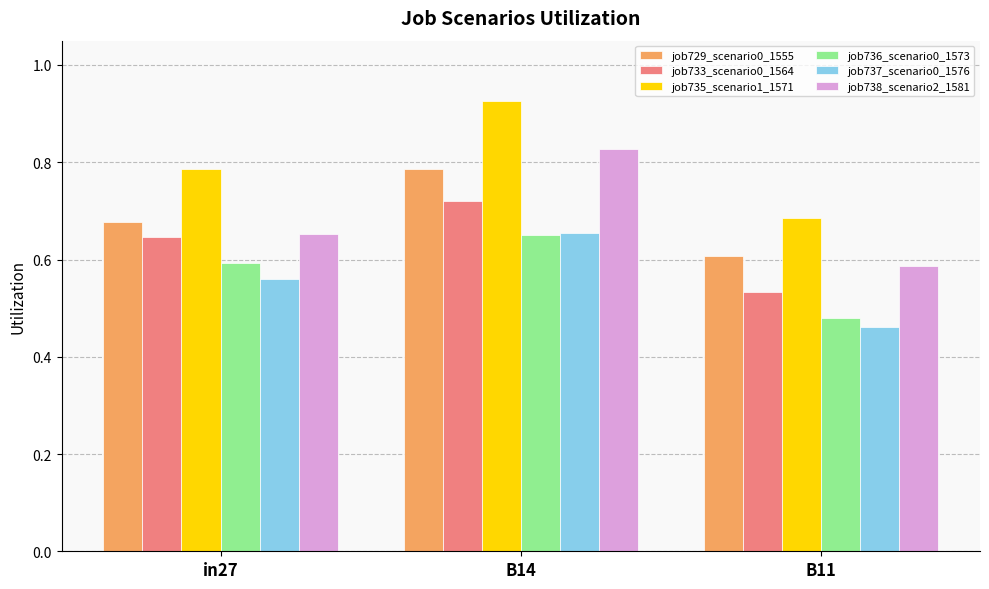

Which category has the lowest value in the job735_scenario1_1571 series?

B11